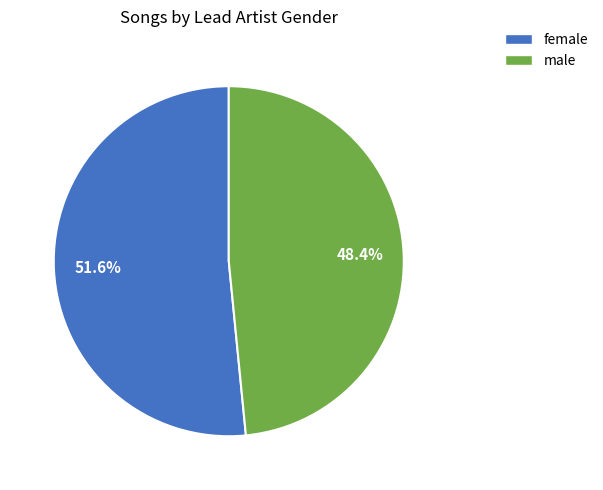

The female slice represents 44% of the pie. True or false?

False